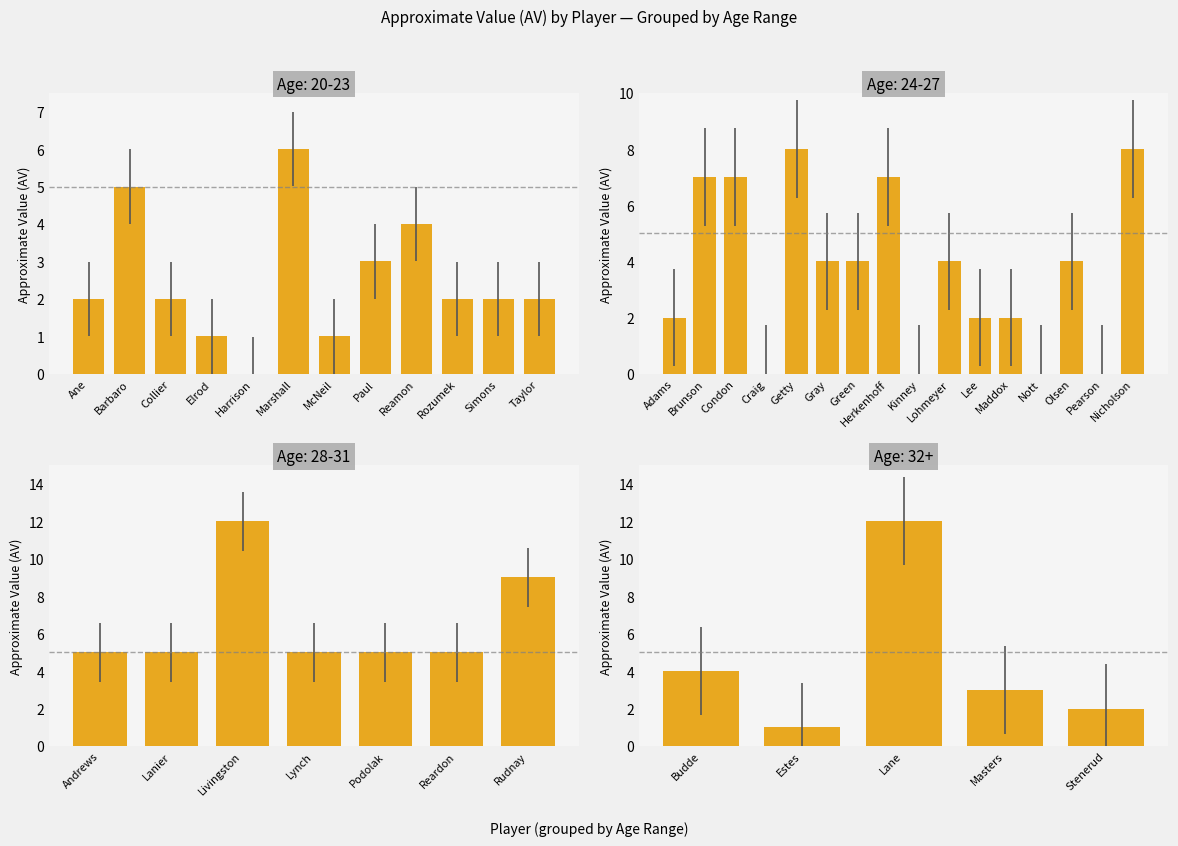

What position from the left is Billy Masters?

26